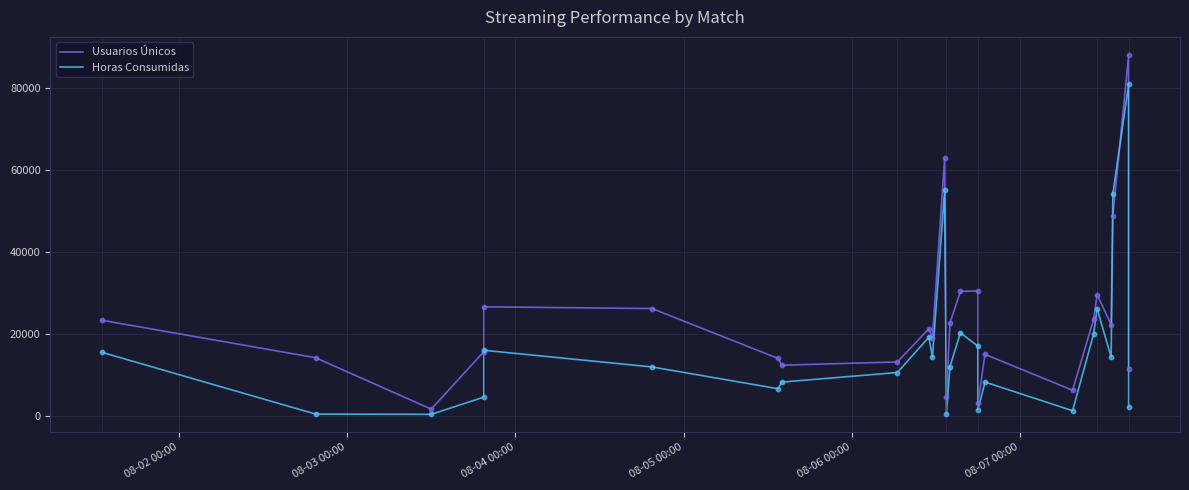

Which series has the largest total across all categories?

Usuarios Únicos